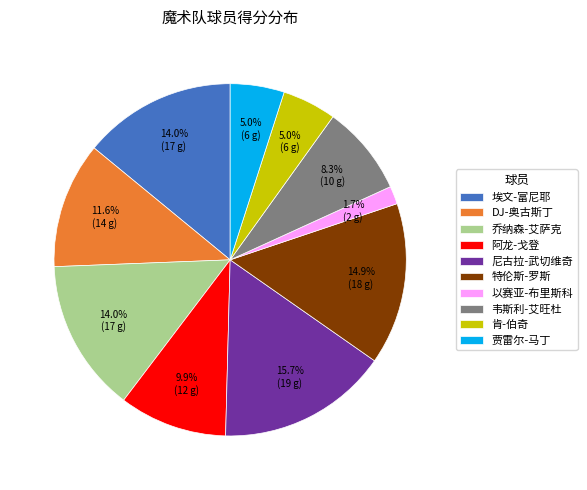

Does 尼古拉-武切维奇 account for over 50% of the chart?

No